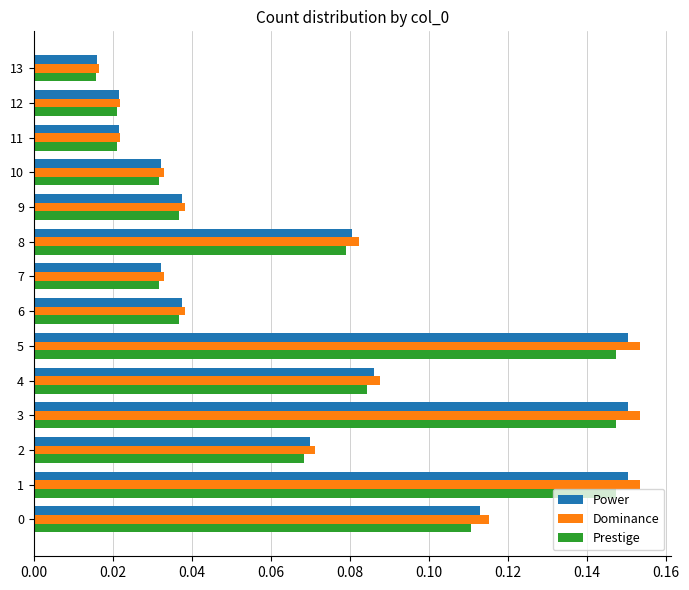

Where is Prestige nearest to the value 0?

13